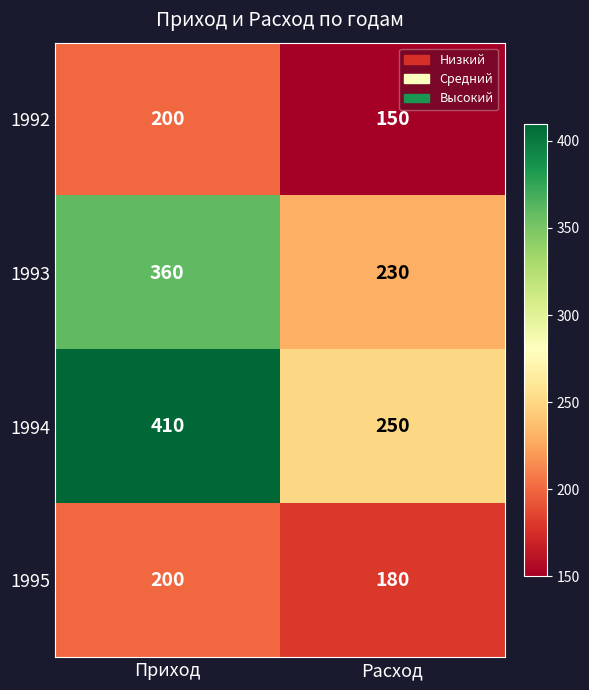

What is the average value of the 1995 series?

190